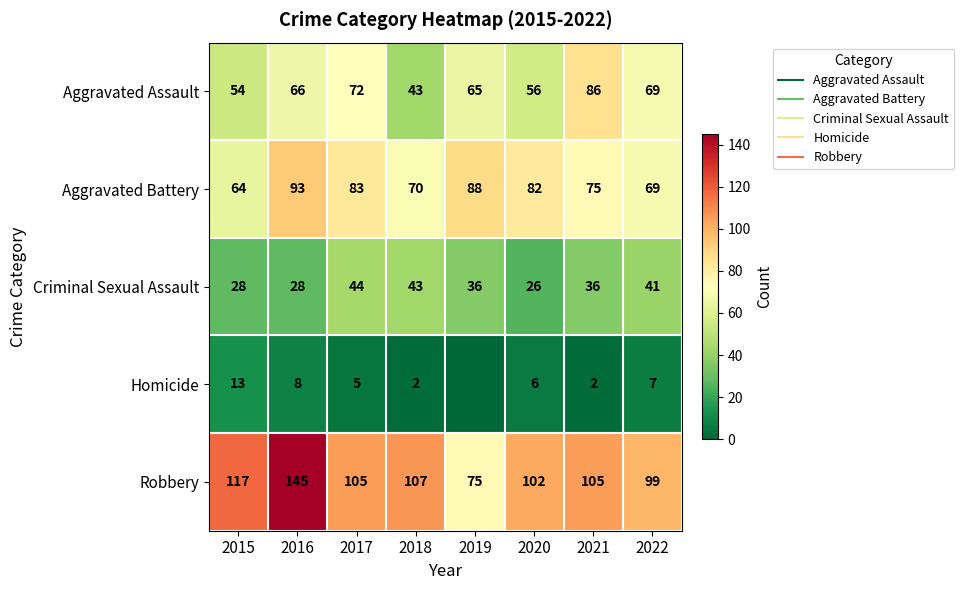

What is the difference between the highest and lowest values at 2018?

105